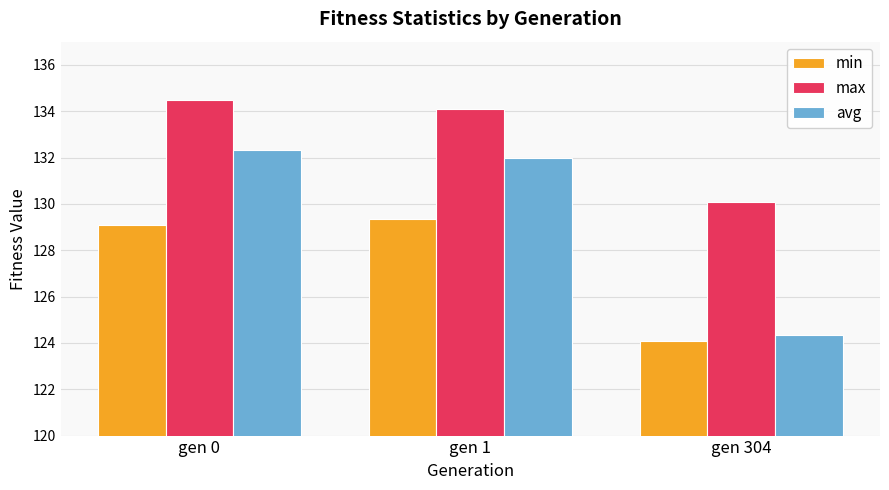

How many values in the min series are below 129?

1